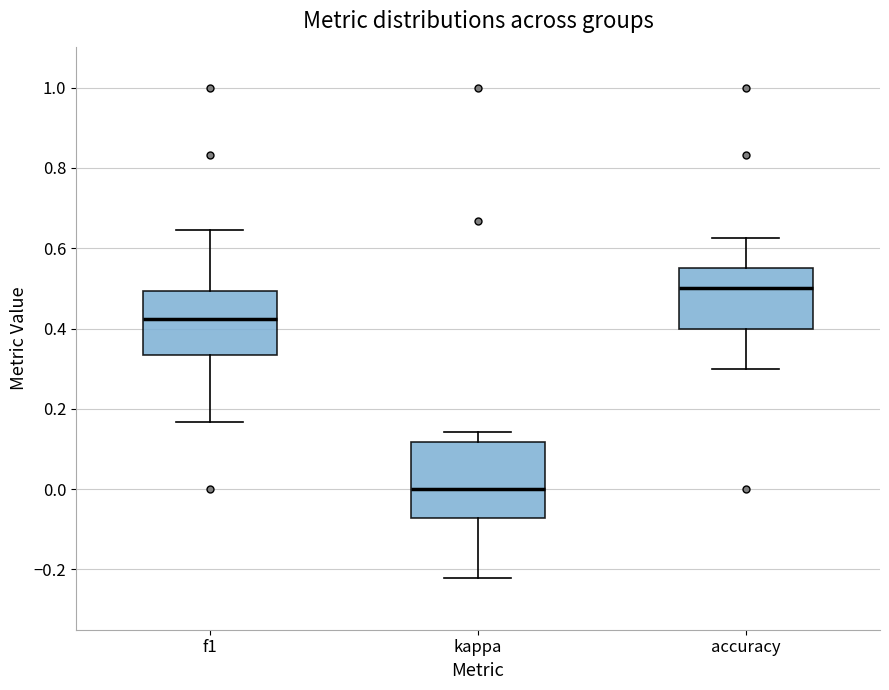

Reading left to right, transcribe this box plot: for each box, give where its median line is, the range the box spans, and where its two whiskers end, as read against the y-axis. The values are not printed on the chart, so give them approximately, as read against the axis.

f1: median 0.42, box 0.34 to 0.50, whiskers 0.16 to 0.64
kappa: median 0.00, box -0.08 to 0.12, whiskers -0.22 to 0.14
accuracy: median 0.50, box 0.40 to 0.54, whiskers 0.30 to 0.62